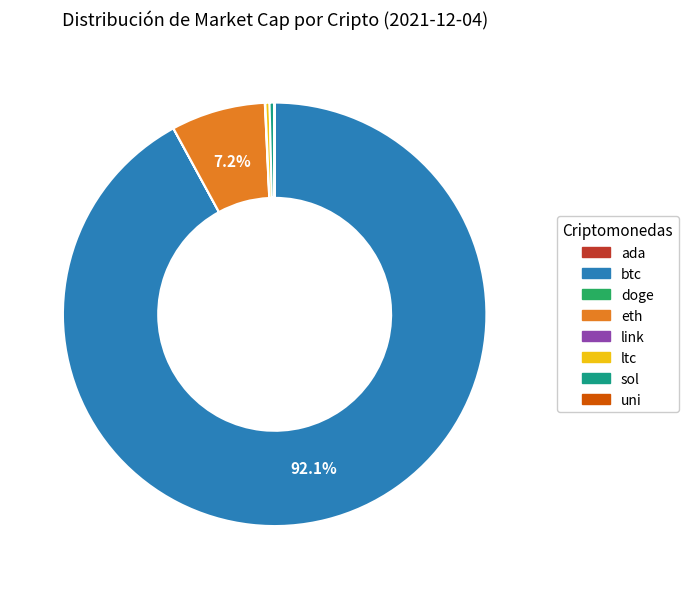

What percentage is NOT represented by eth?

92.8%